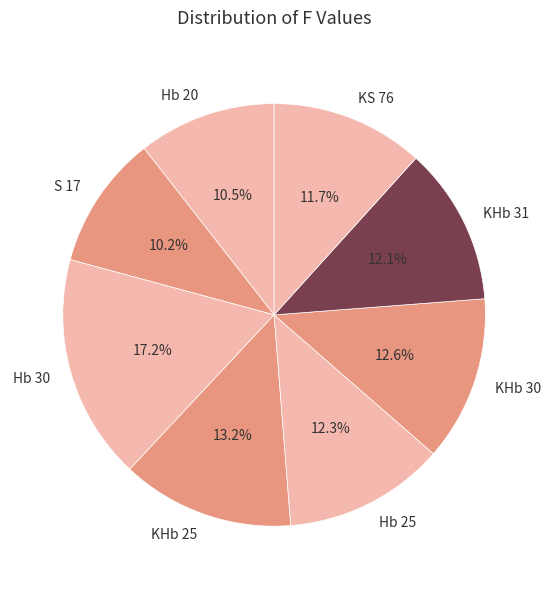

The KHb 31 slice represents 12% of the pie. True or false?

True